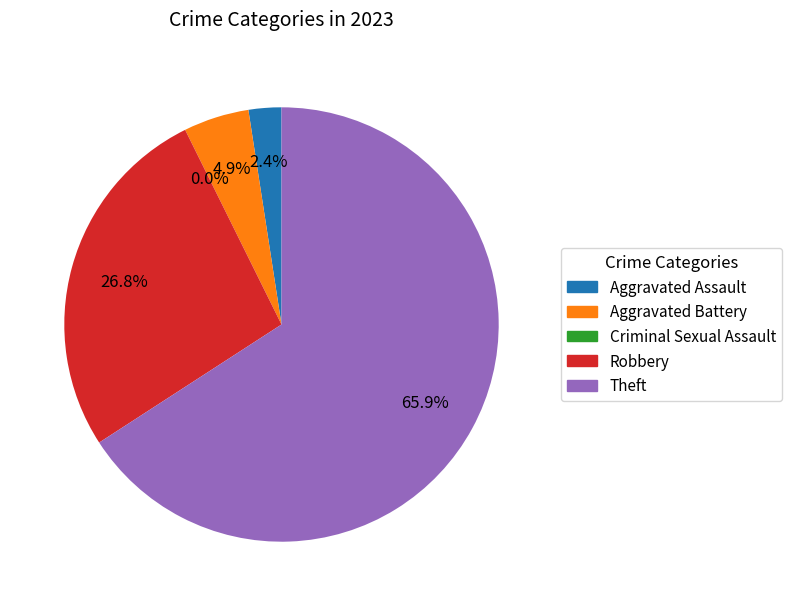

Count the number of slices in the pie.

5